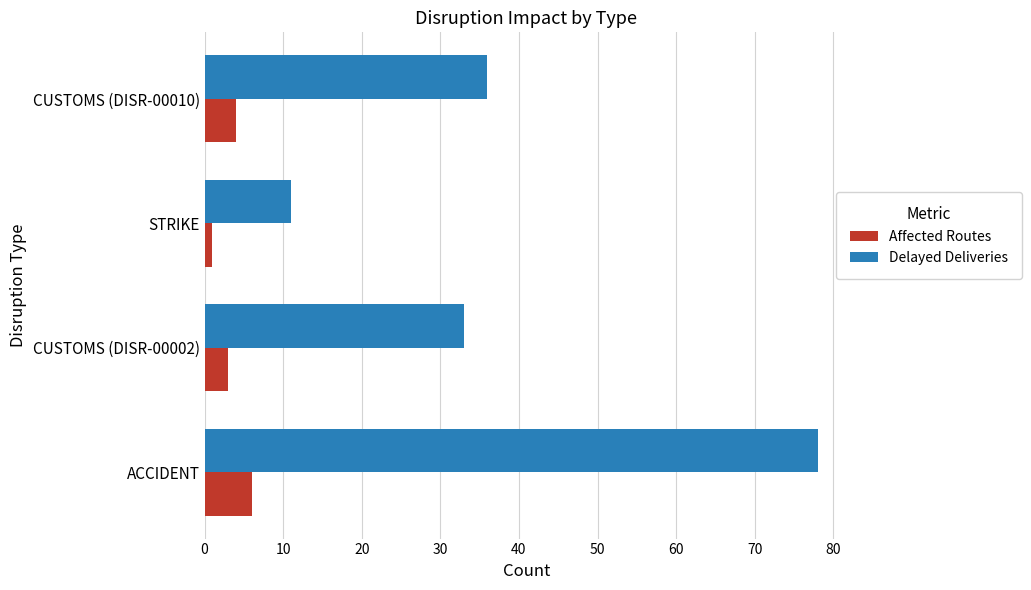

How many categories are shown in the chart?

4